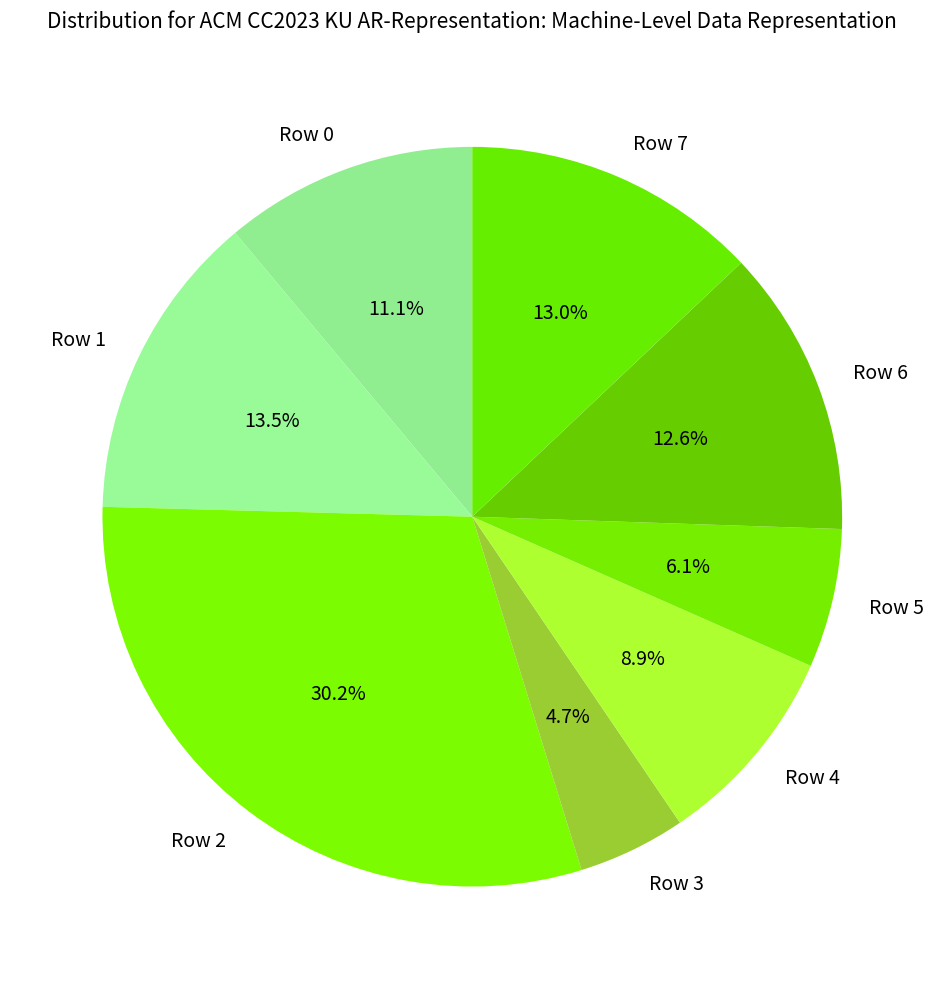

What is the smallest slice in the pie chart?

Row 3